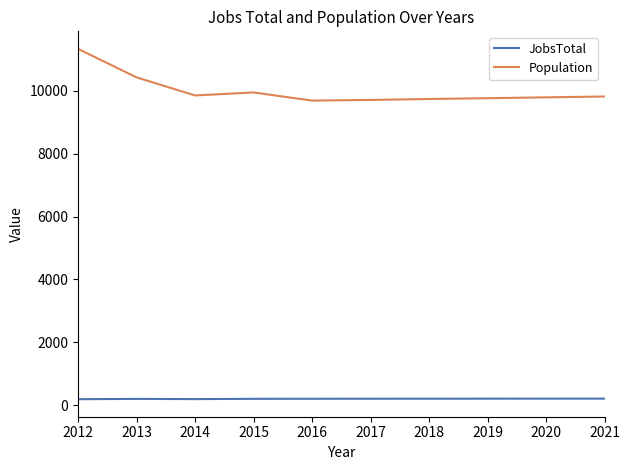

What is the maximum value for JobsTotal?

207